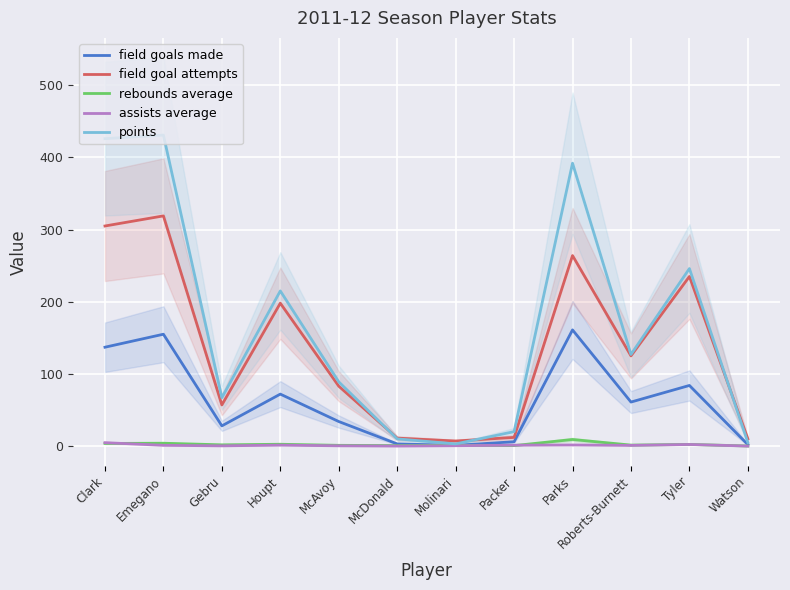

The field goals made series shows 48.0 at McAvoy. True or false?

False